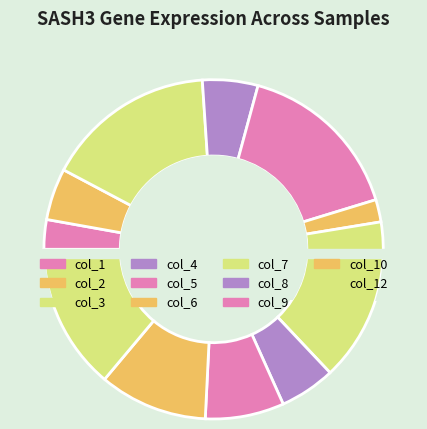

How many segments does this pie chart have?

11